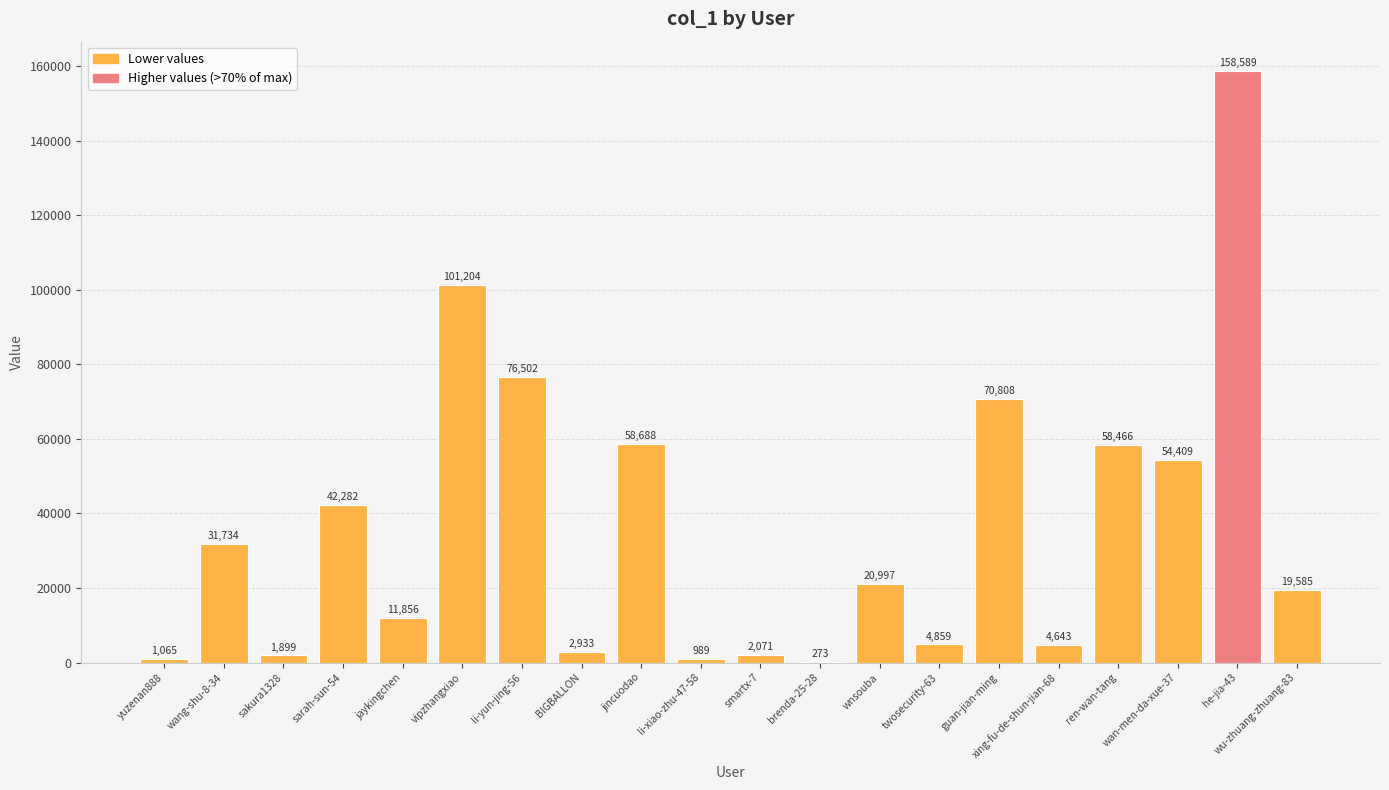

What is the sum of the values at sarah-sun-54 and vipzhangxiao?

143486